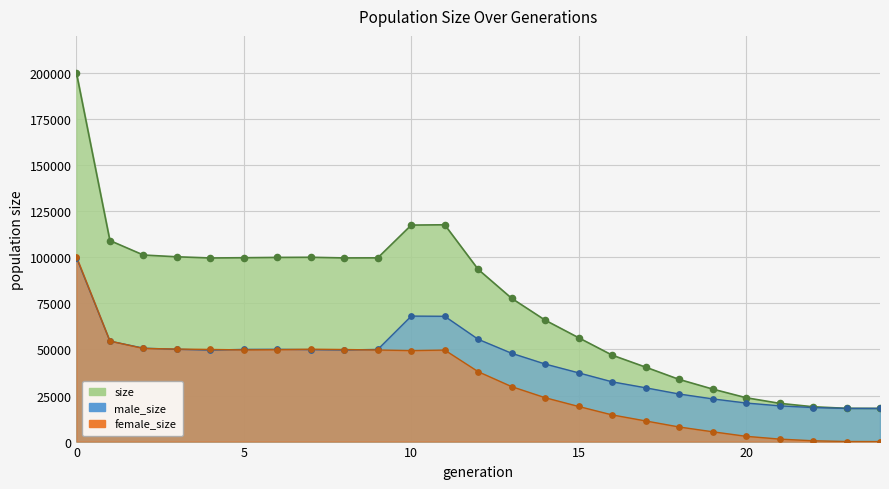

Which series reaches the minimum Y coordinate?

female_size